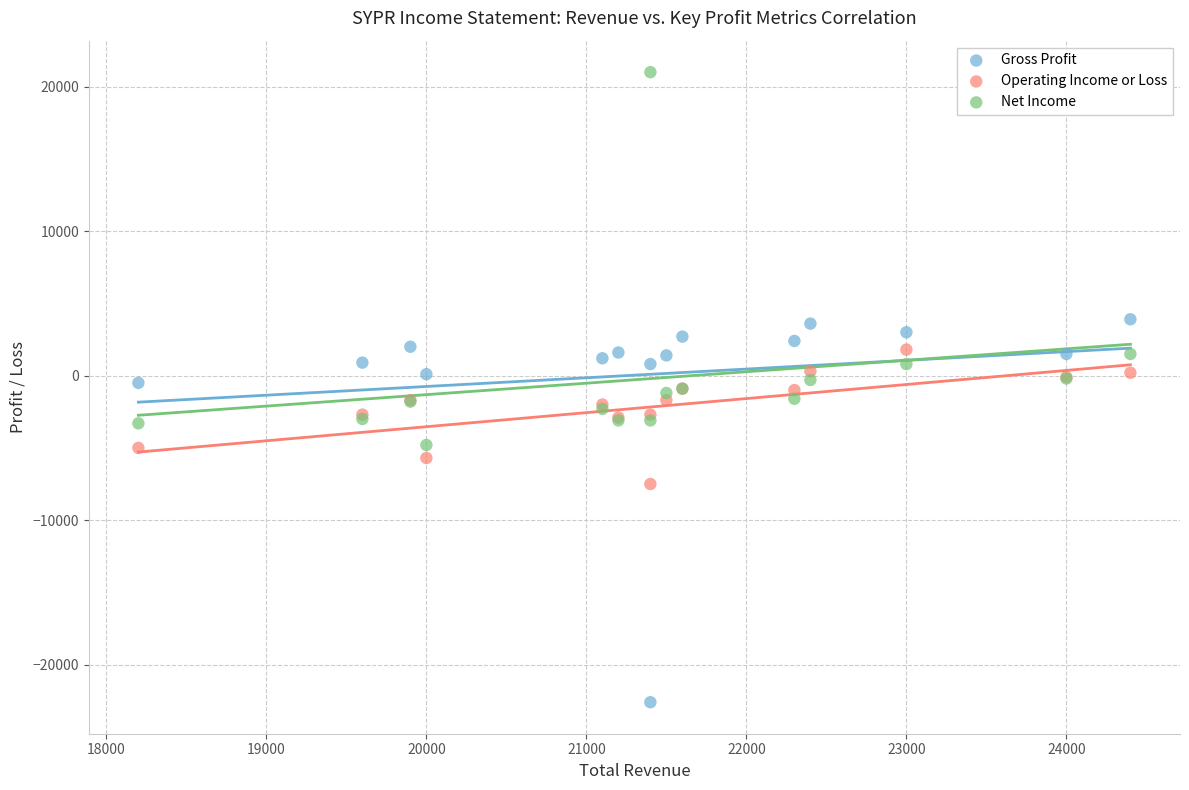

Which series reaches the minimum Y coordinate?

Gross Profit